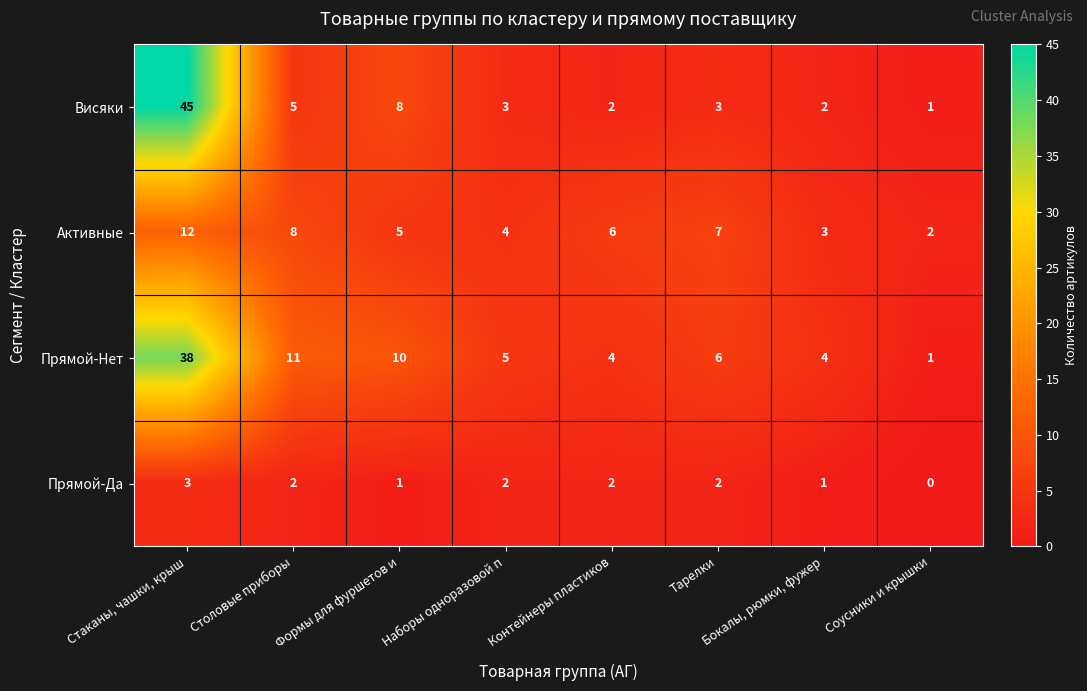

At which label does Висяки first exceed 3?

Стаканы, чашки, крыш